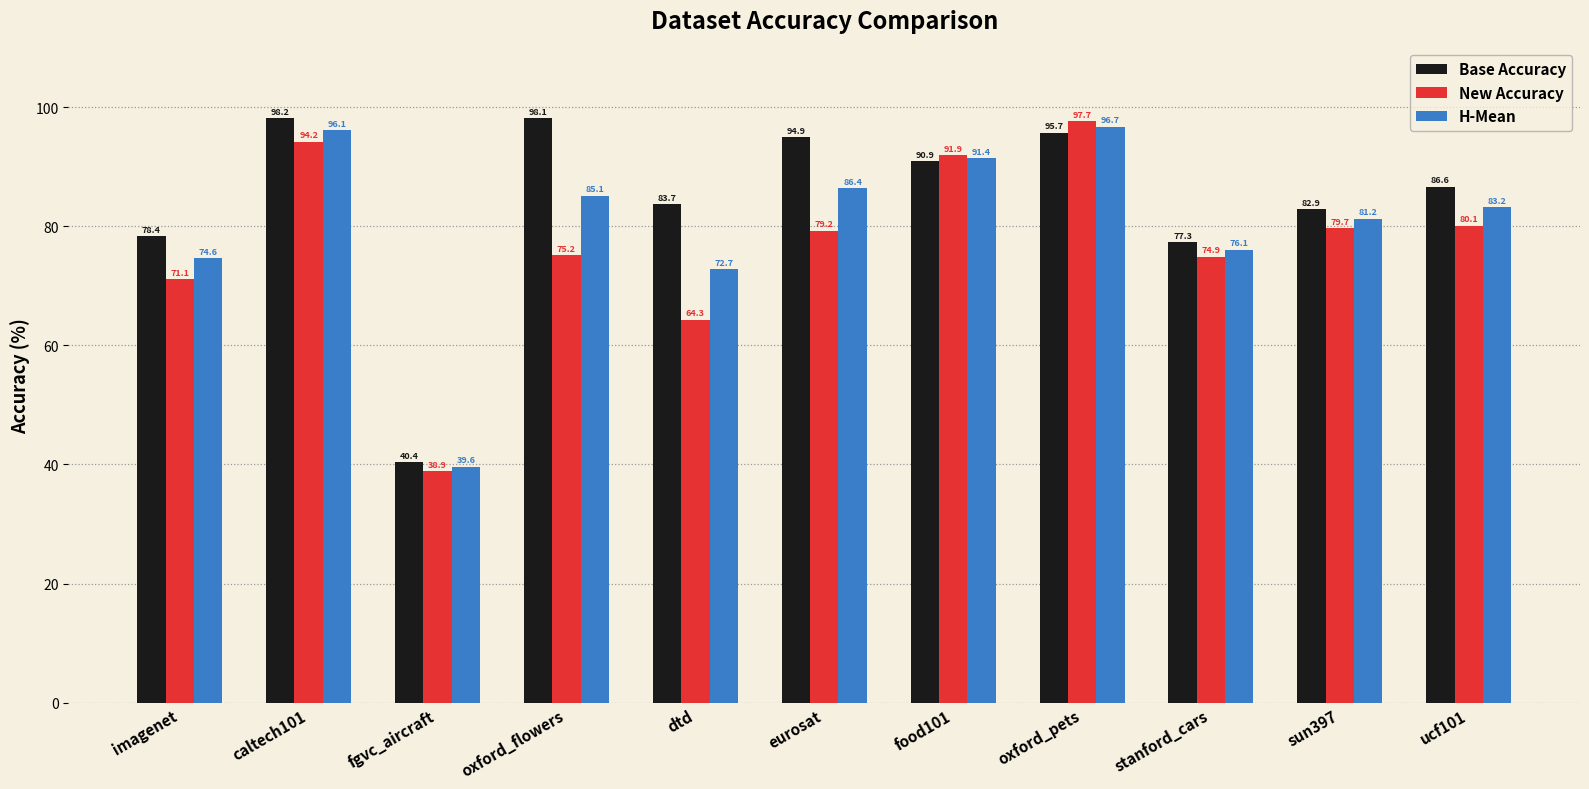

Which series changed the most between imagenet and sun397?

New Accuracy